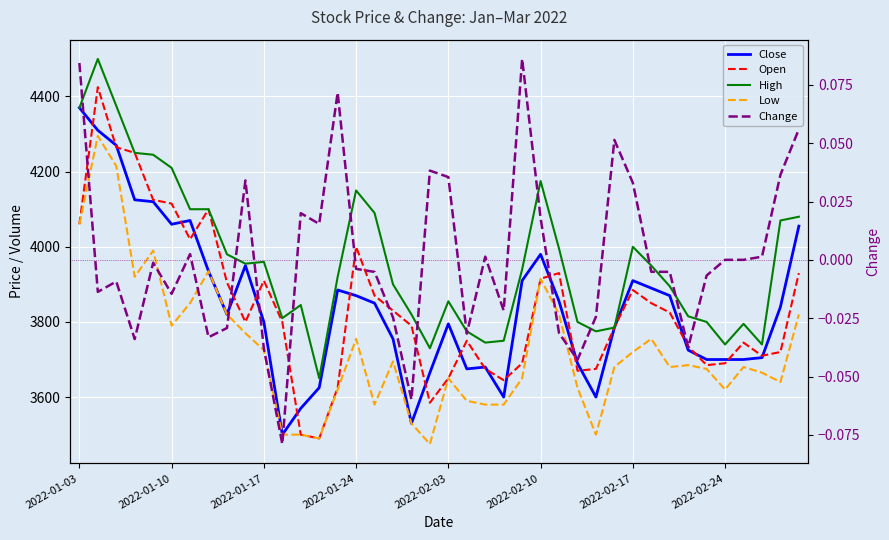

True or false: Low and Close cross at least once.

False